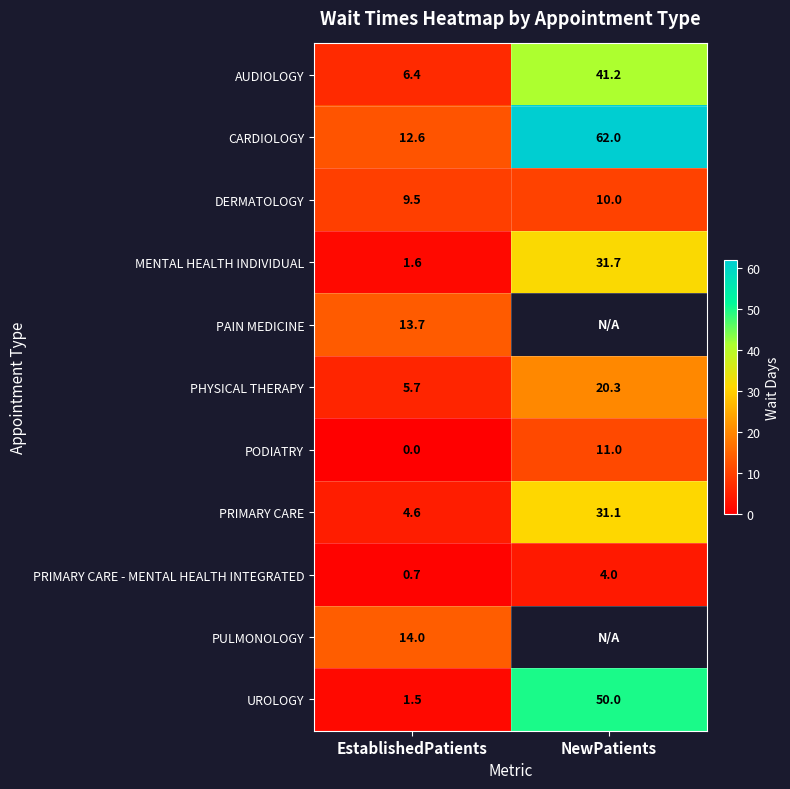

List the labels in order of PRIMARY CARE value, smallest first.

EstablishedPatients, NewPatients